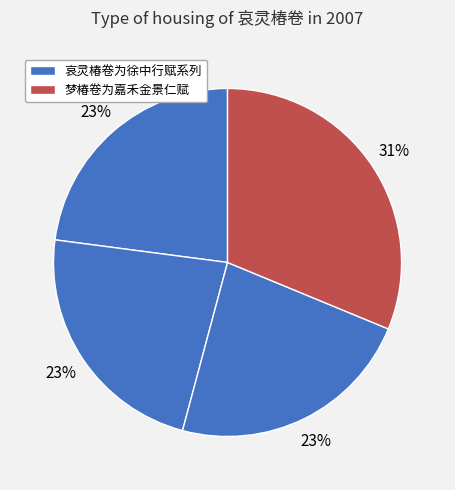

Count the number of slices in the pie.

4